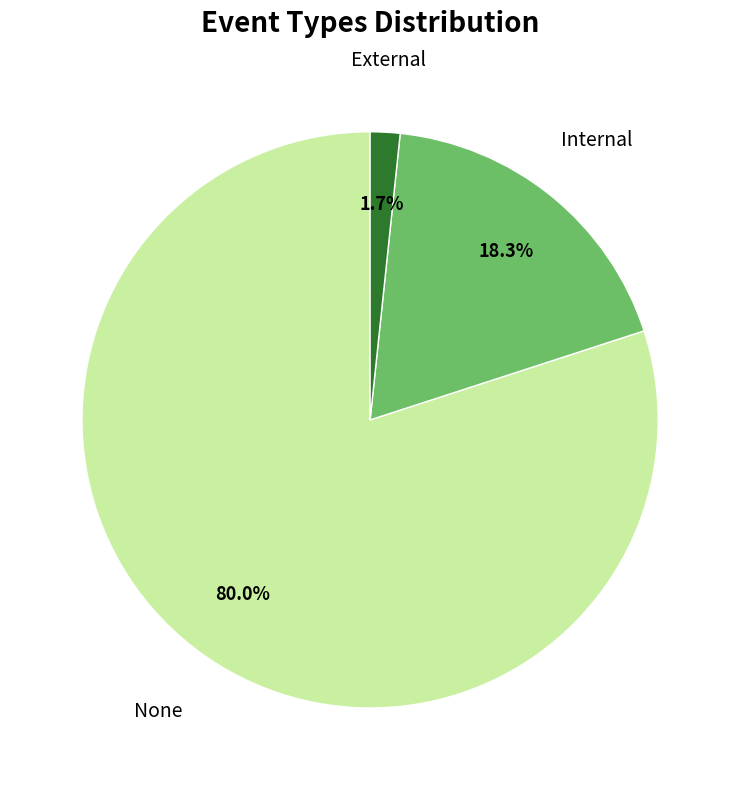

Is there a majority slice in this chart?

Yes